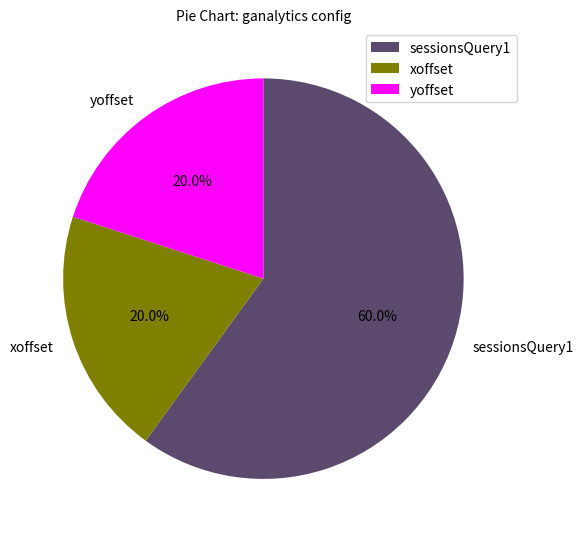

How many segments does this pie chart have?

3